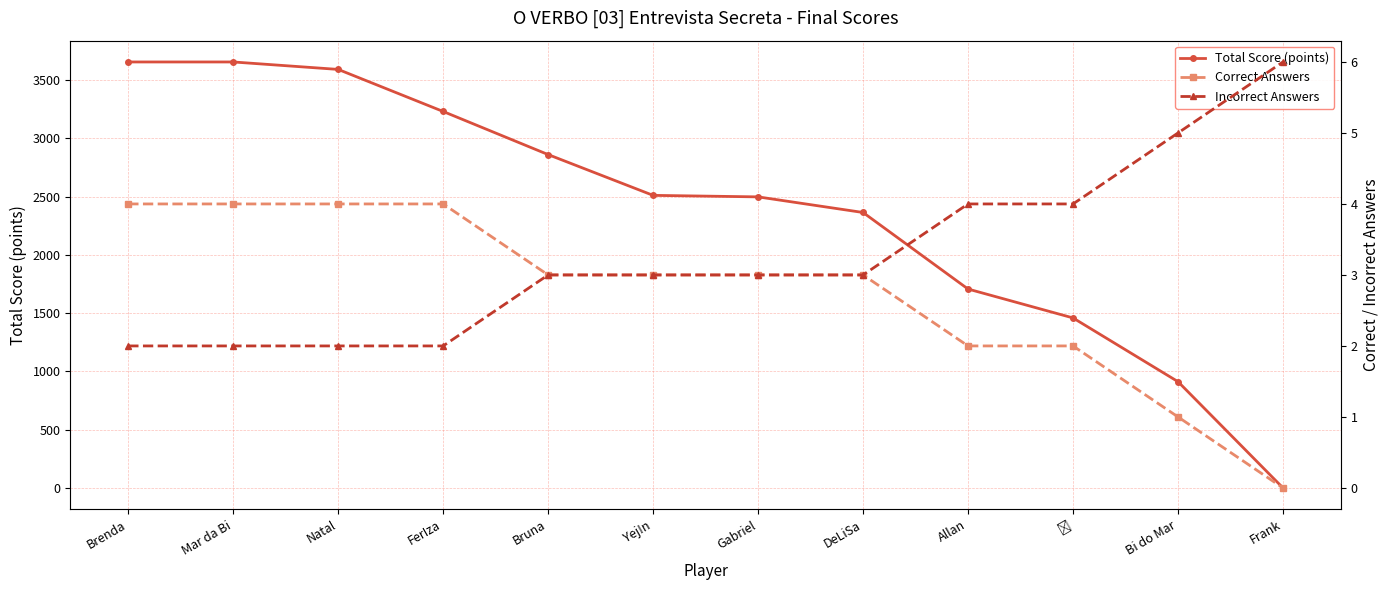

What is the average value of the Incorrect Answers series?

3